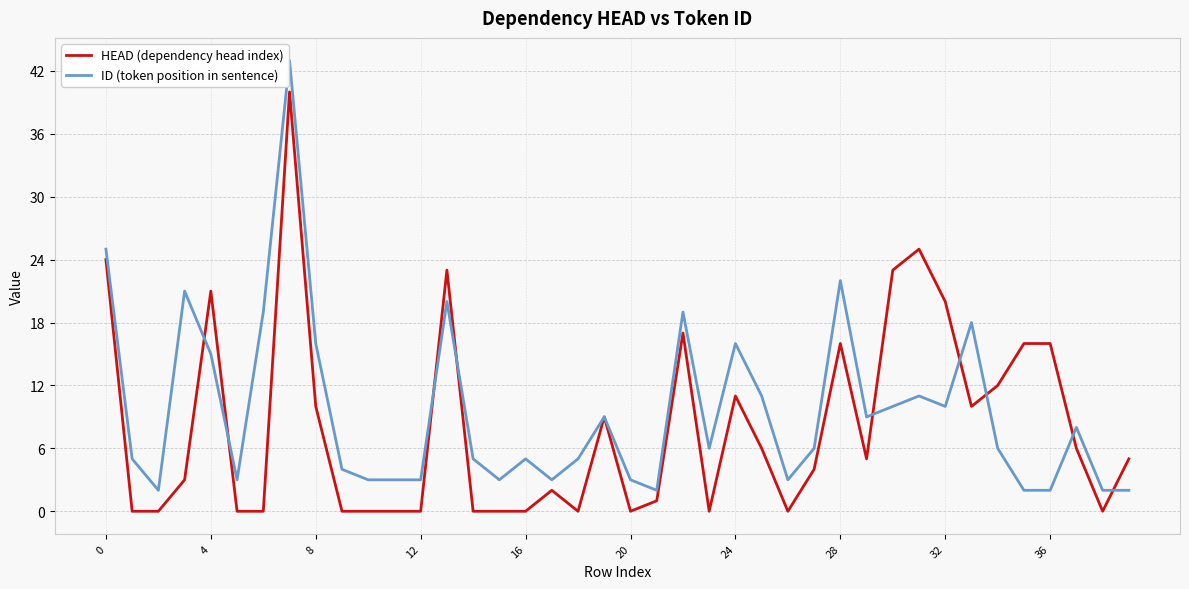

Rank the series by their maximum value, from lowest to highest.

HEAD (dependency head index), ID (token position in sentence)